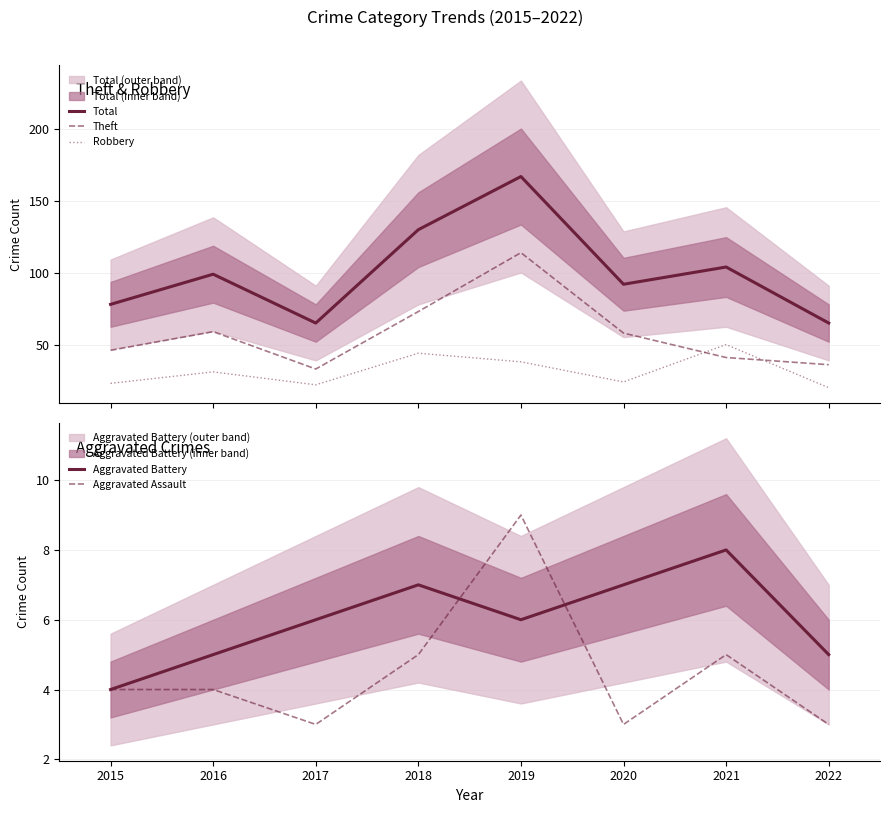

True or false: Robbery and Total intersect in this chart.

False